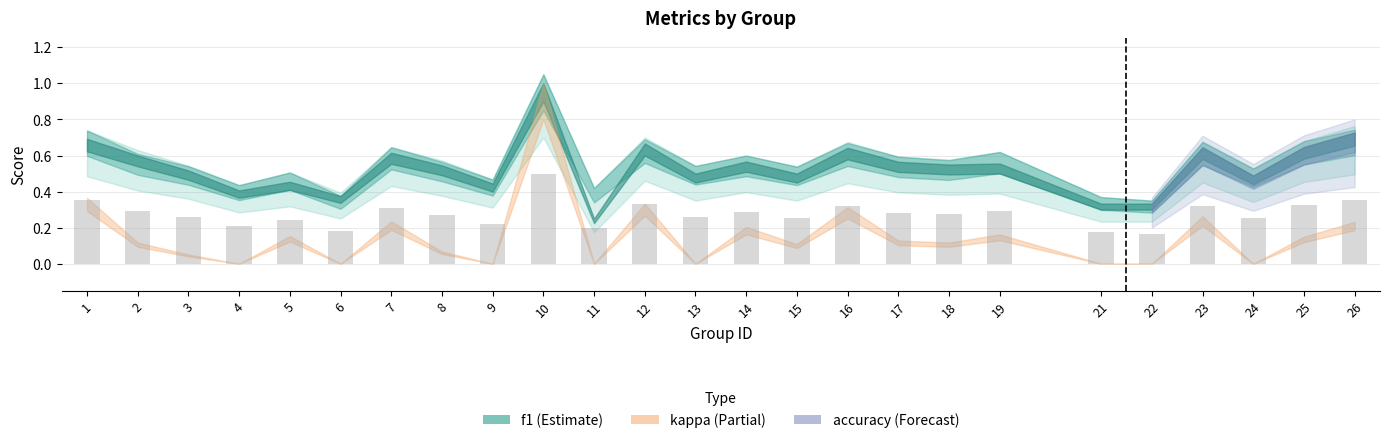

Count the values in the range 0 to 1.

25